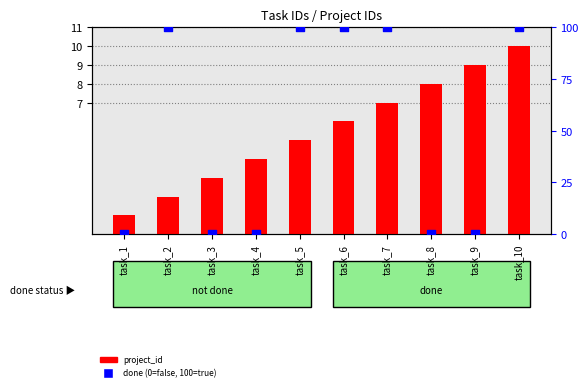

At how many categories does at least one series exceed 87?

5